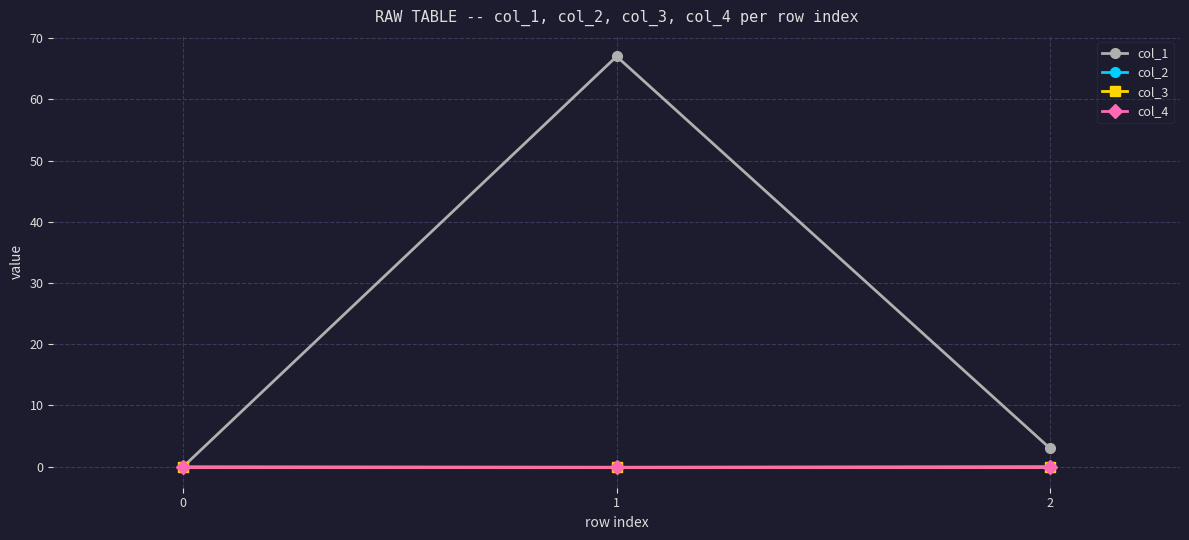

What is the spread (max minus min) of values at 2?

3.0